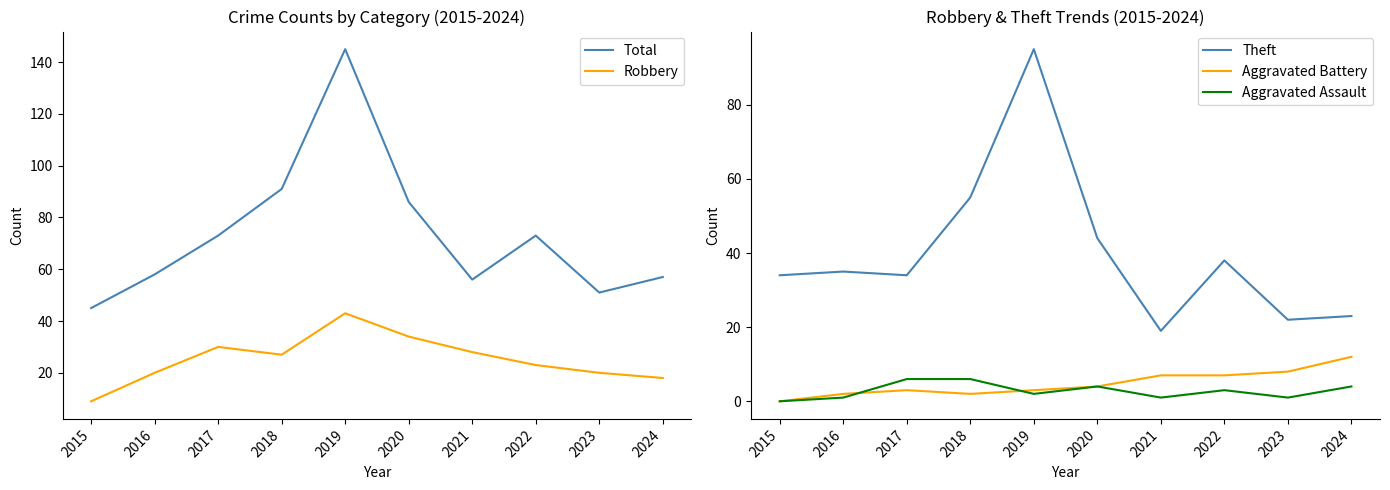

What is the sum of all Aggravated Battery values?

48